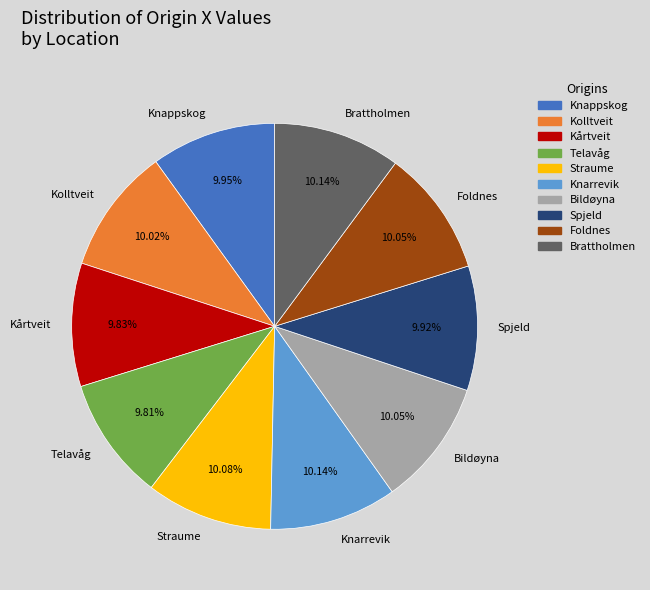

True or false: Kårtveit accounts for 21% of the total.

False